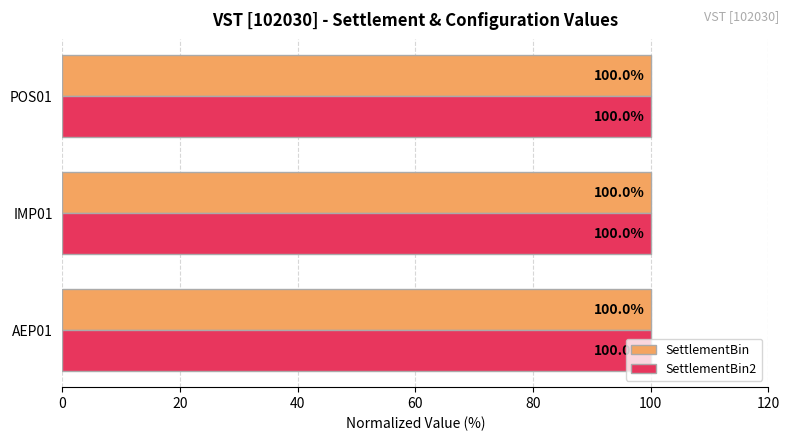

What is the lowest value of the SettlementBin series?

100.0